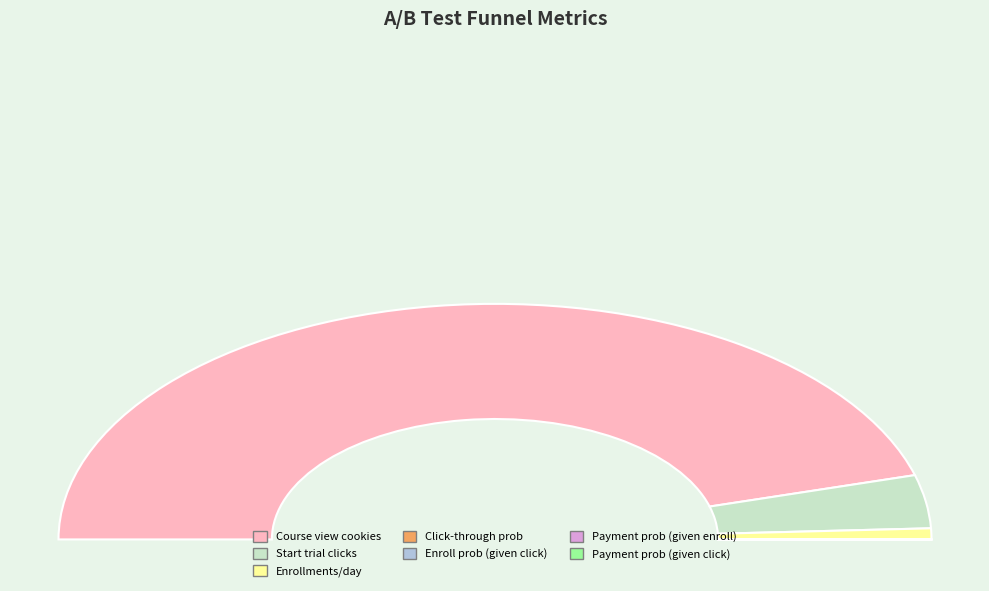

True or false: Probability of enrolling given click accounts for 0% of the total.

True